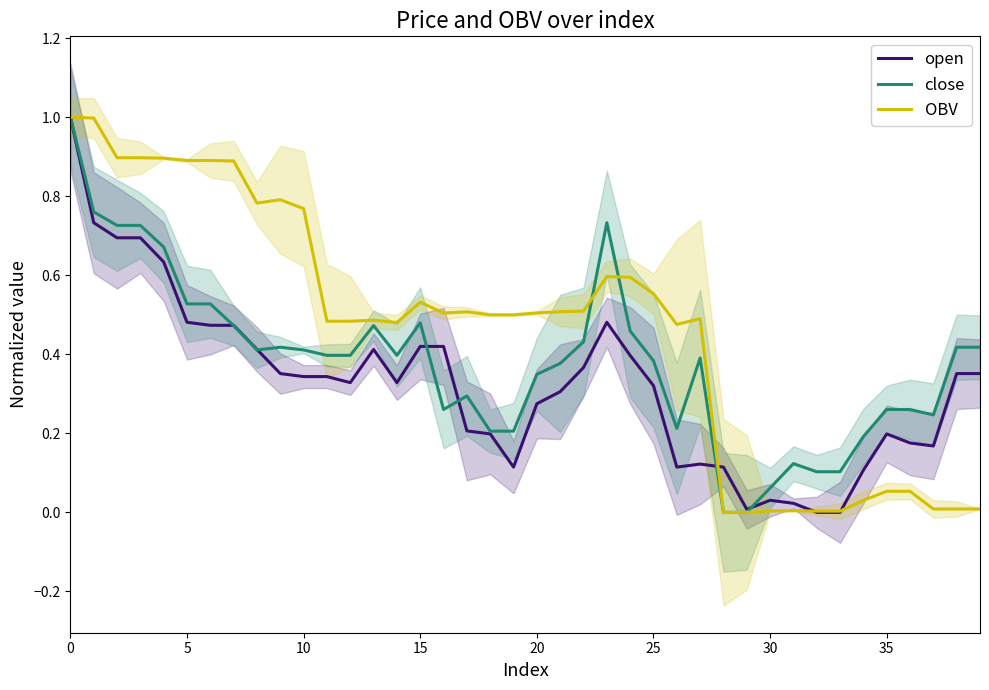

What is the difference between the maximum and minimum values in the open series?

1.0